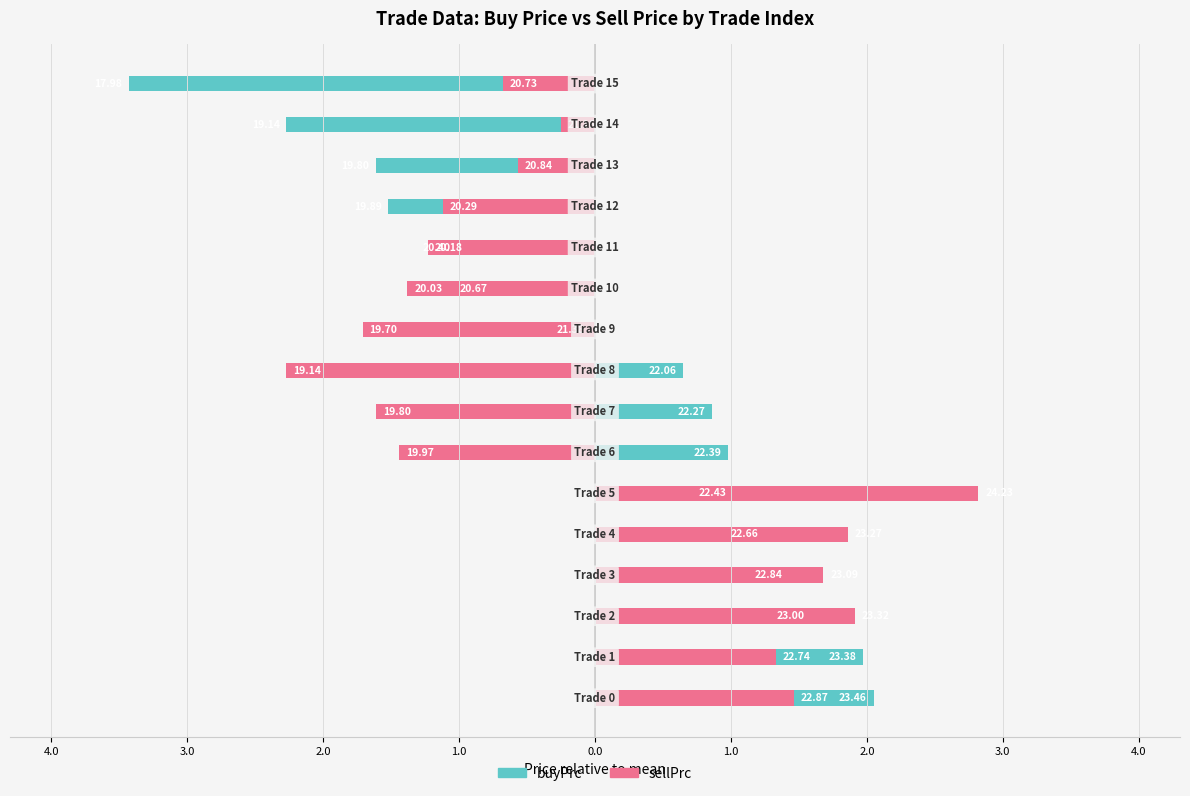

Rank the series by their maximum value, from highest to lowest.

sellPrc, buyPrc